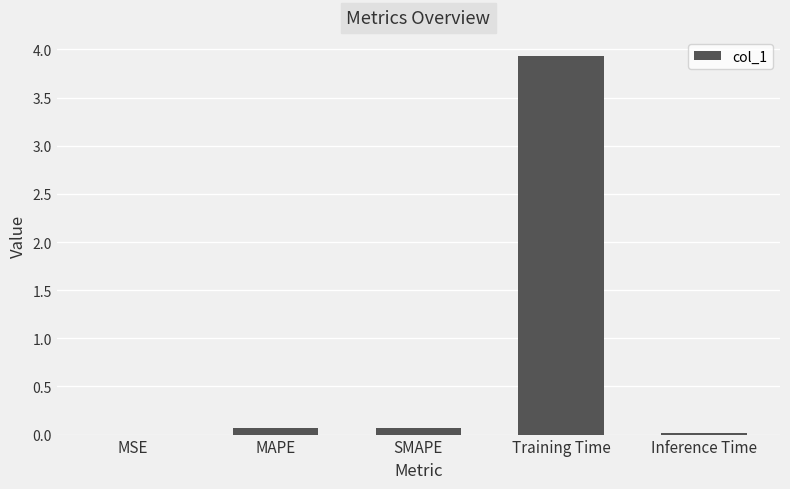

Is it true that the value at Training Time is 1.9?

False